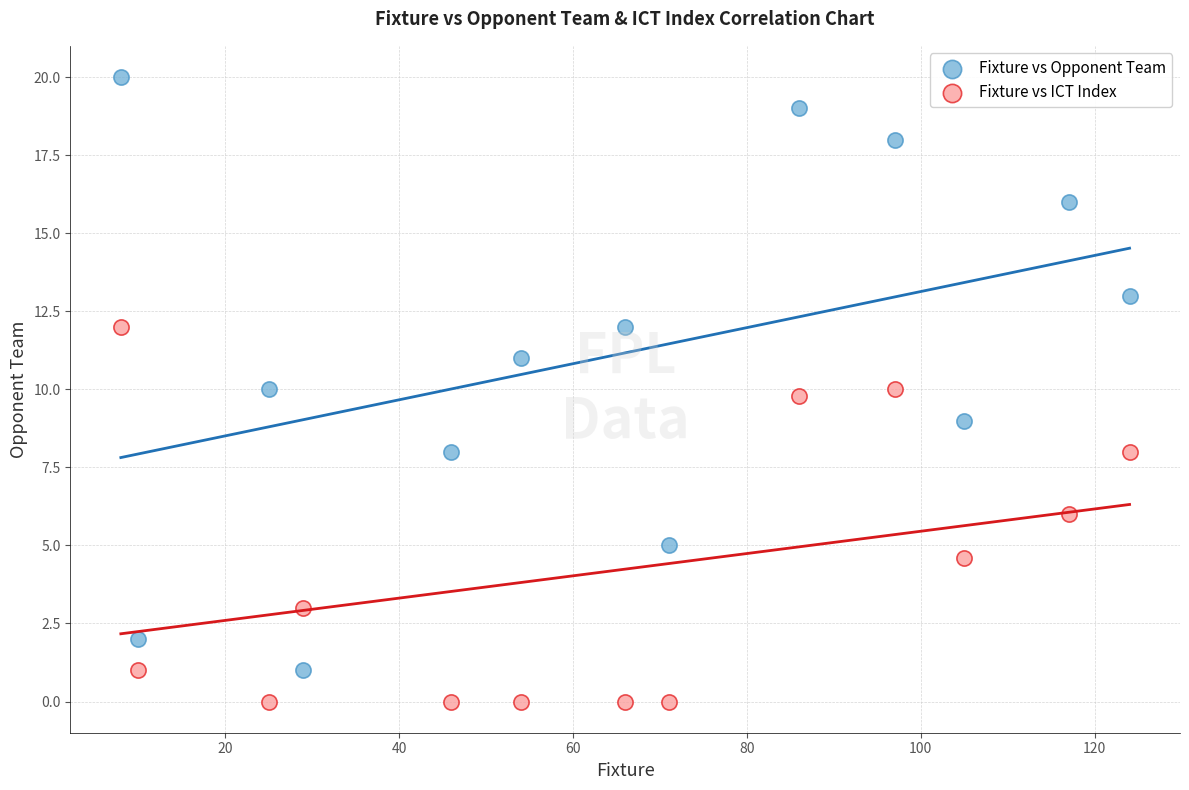

Which series reaches the maximum Y coordinate?

Fixture vs Opponent Team